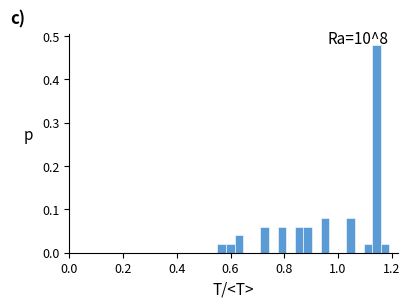

Read against the x-axis, roughly where is the centre of the tallest bar?

1.14